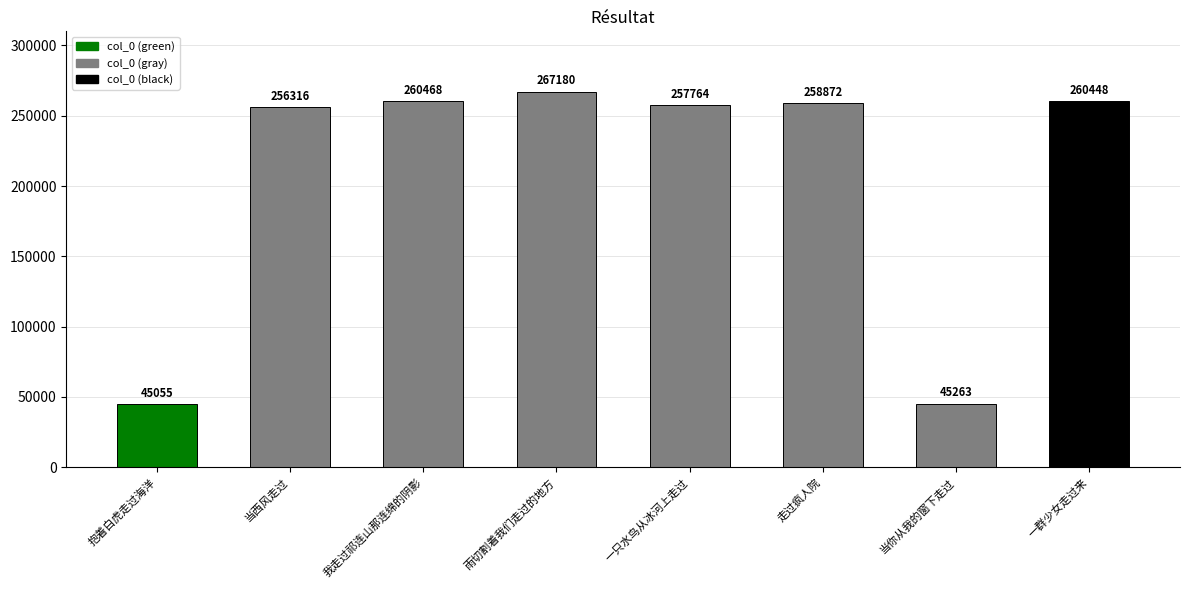

Rank the categories by value from highest to lowest.

雨切割着我们走过的地方, 我走过祁连山那连绵的阴影, 一群少女走过来, 走过疯人院, 一只水鸟从冰河上走过, 当西风走过, 当你从我的窗下走过, 抱着白虎走过海洋